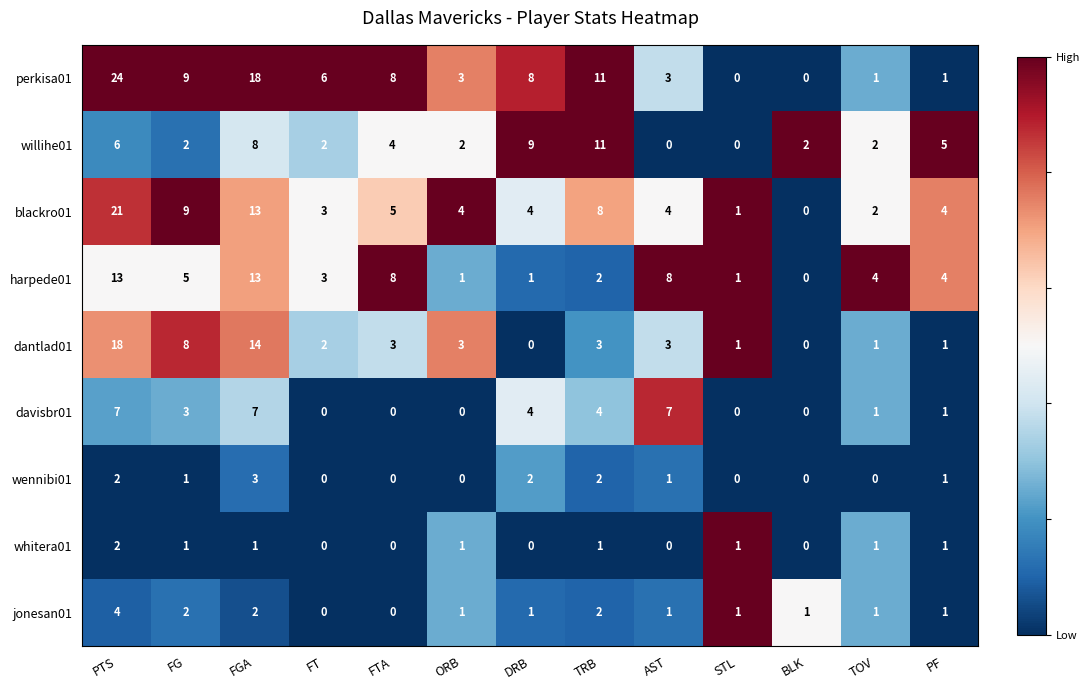

True or false: perkisa01 has a value of 31 at PTS.

False